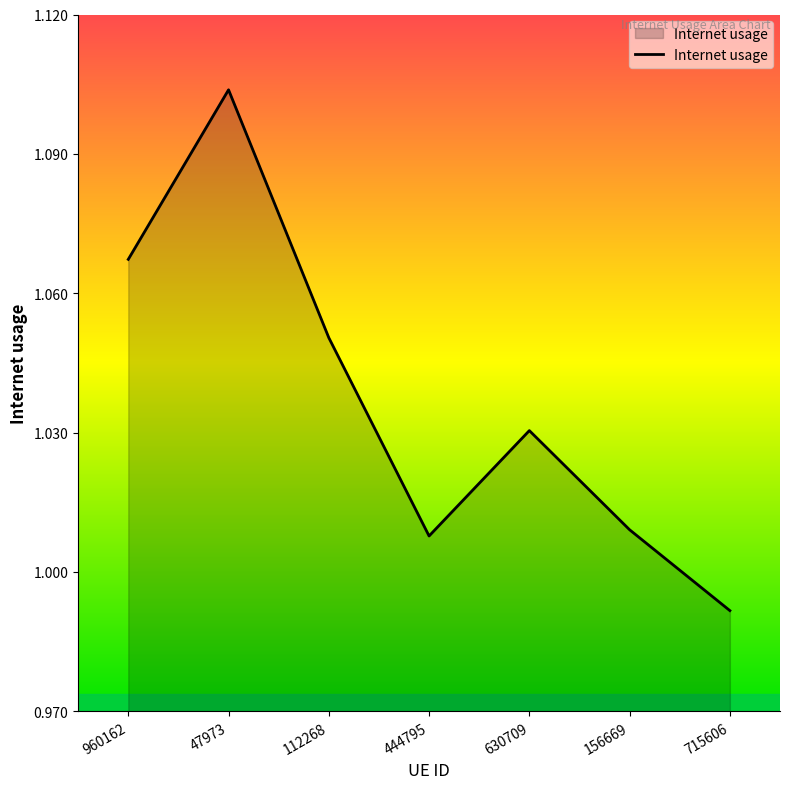

At which category does the data reach its first local valley?

444795